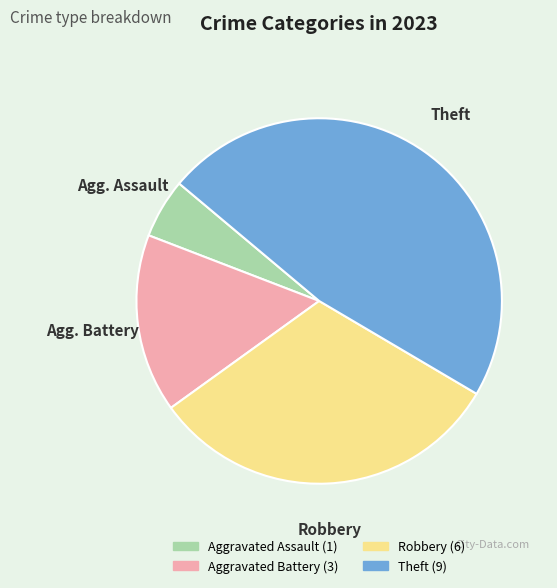

Is Aggravated Battery the majority of the pie?

No